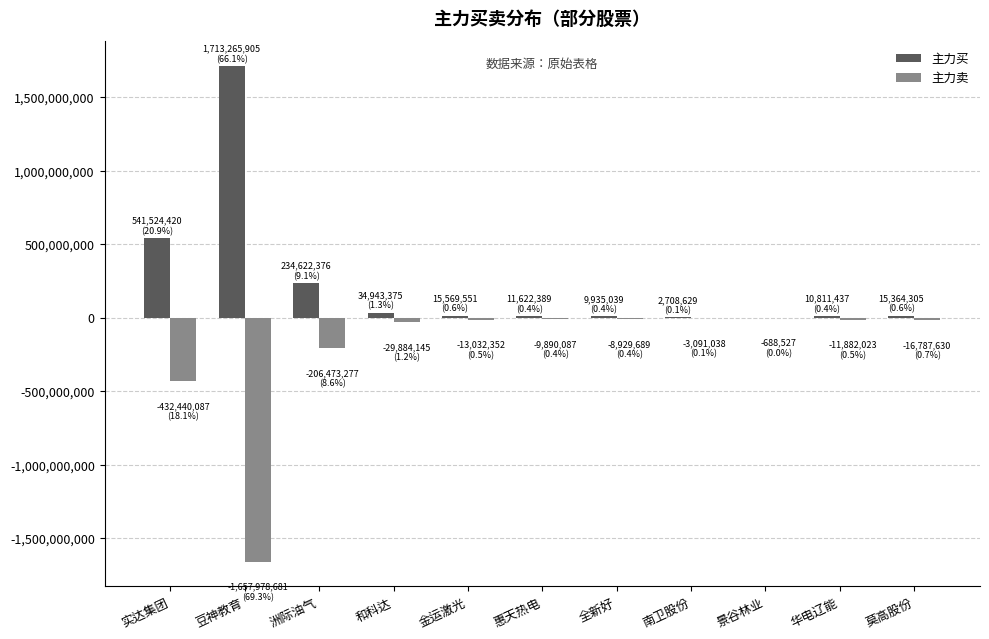

The 主力卖 series shows -29884145 at 和科达. True or false?

True